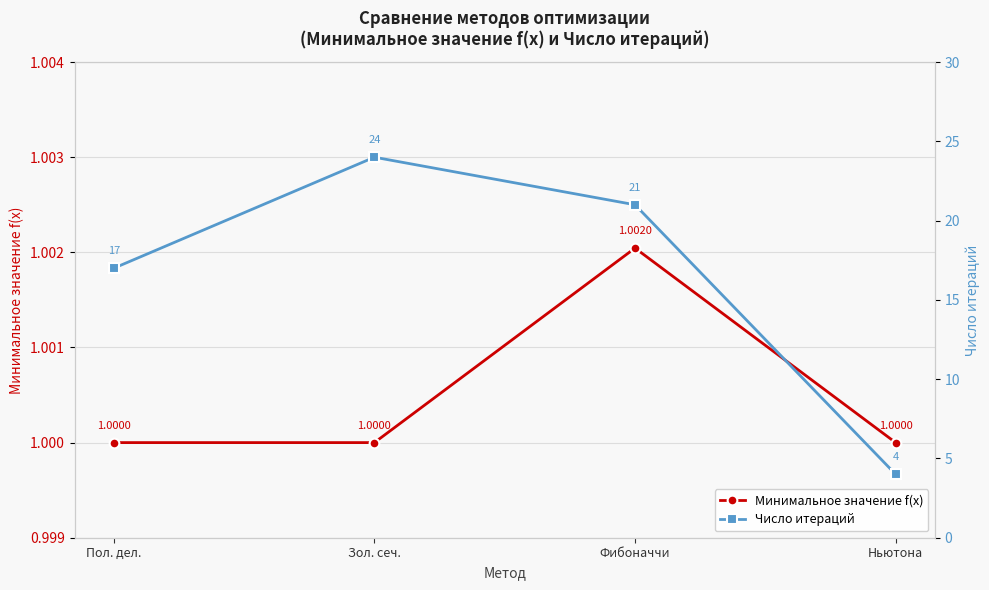

At which label does Минимальное значение f(x) reach its peak?

Фибоначчи